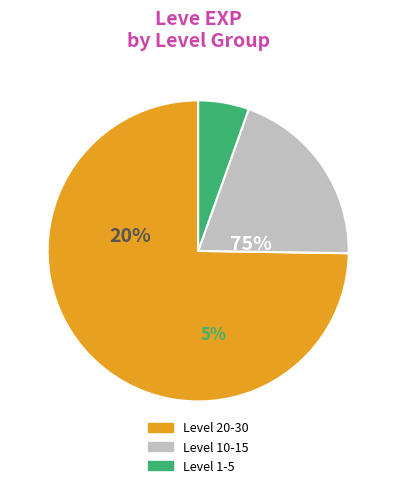

Between 1 and 15, which is larger?

15